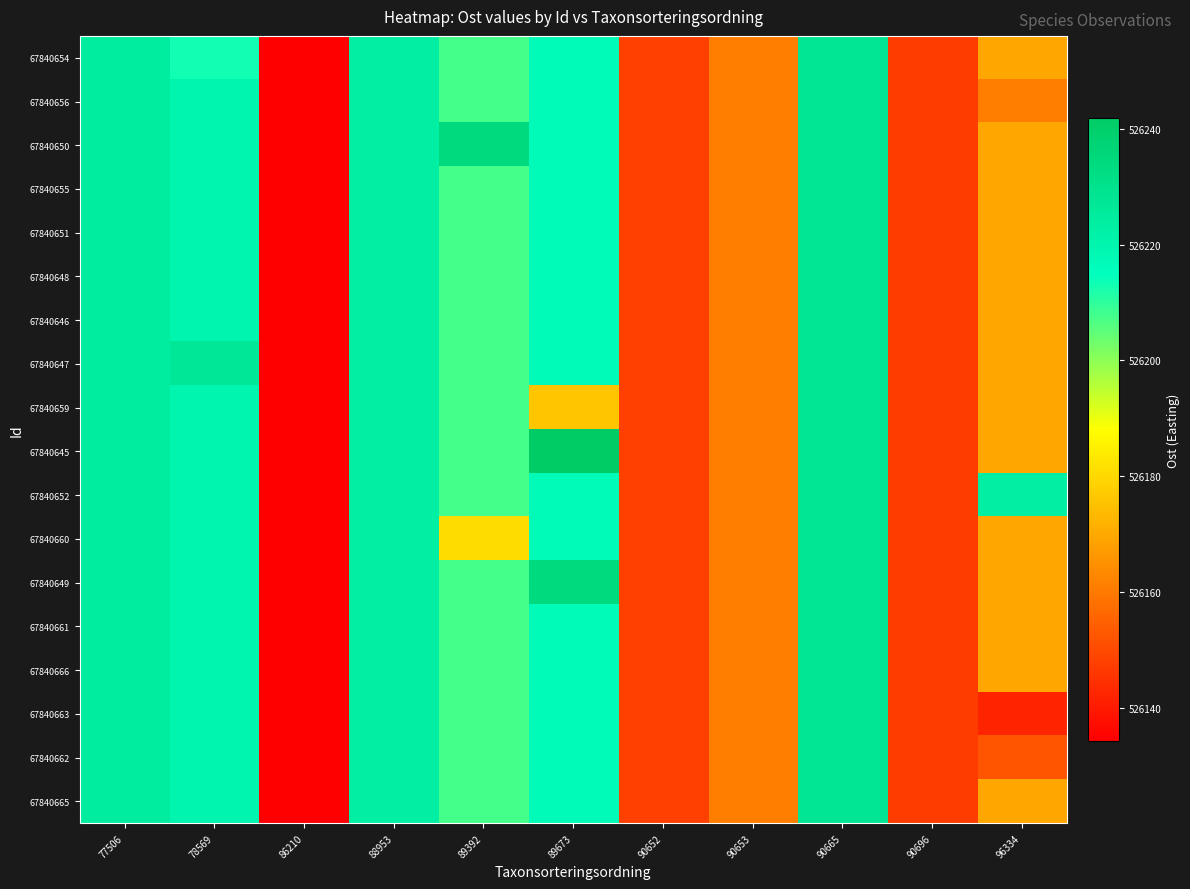

At which category does the chart reach its minimum across all series?

86210